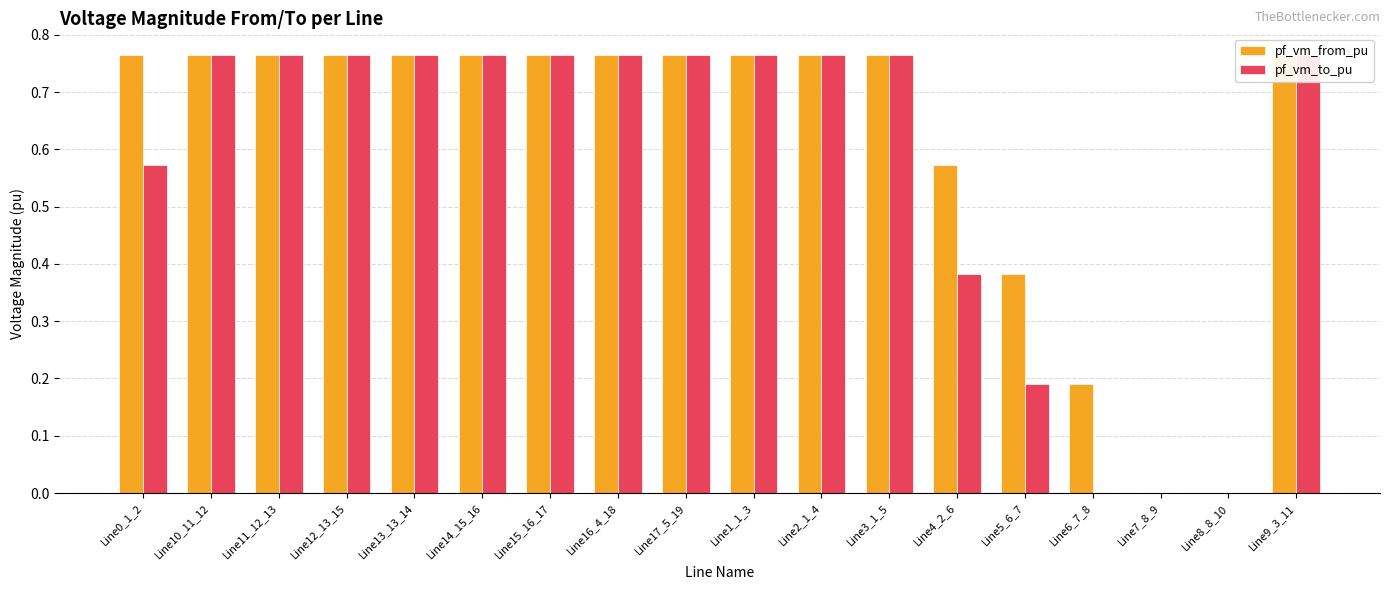

Between Line15_16_17 and Line5_6_7, which series saw the biggest shift?

pf_vm_to_pu